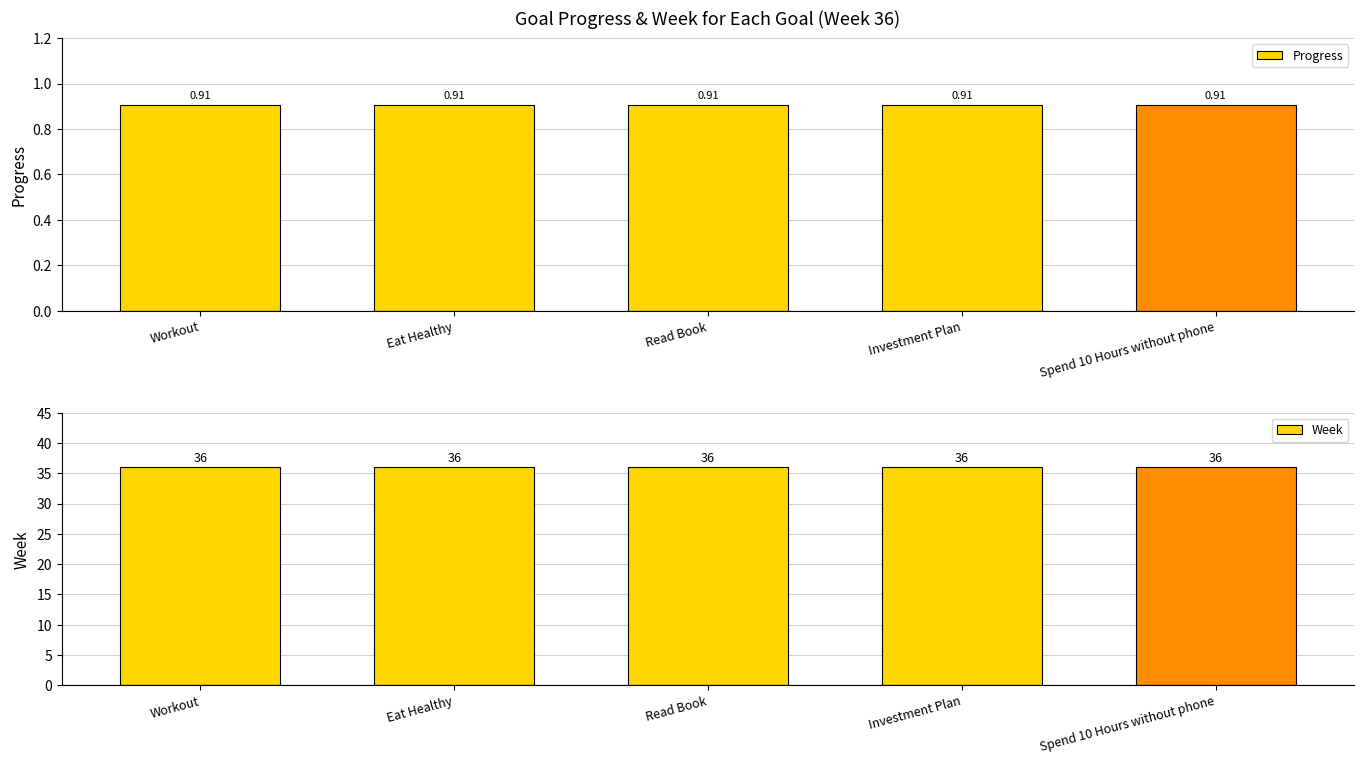

At which category is the sum across all series the highest?

Workout